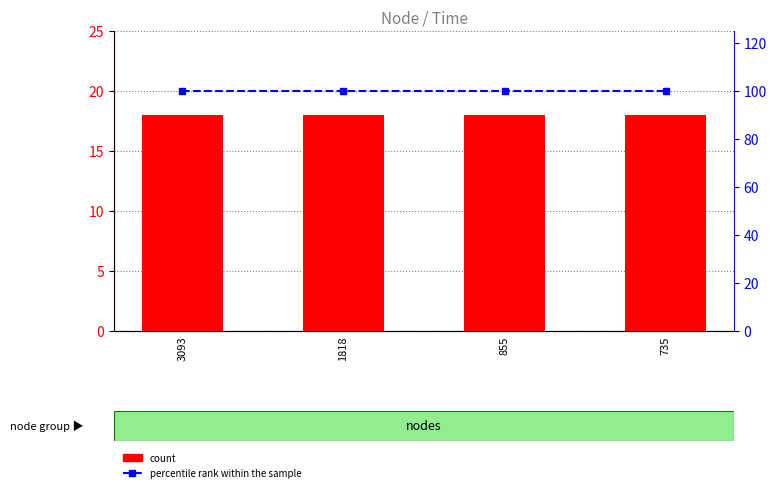

Which category has the highest value in the percentile rank within the sample series?

3093